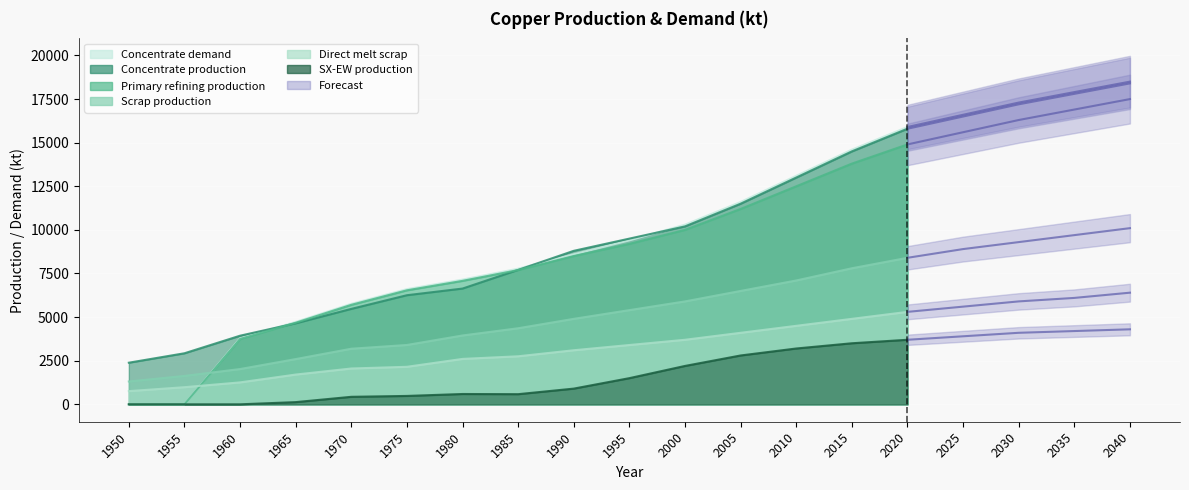

Between 2030 and 2035, which series saw the biggest shift?

Concentrate production